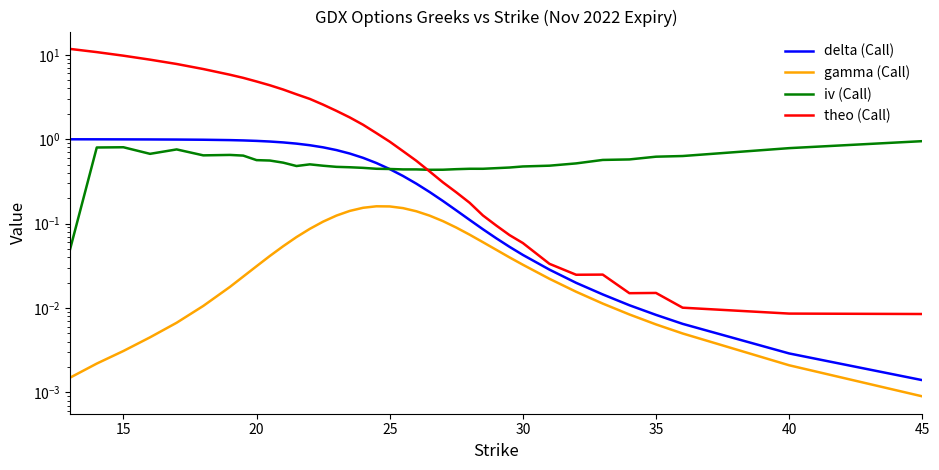

Which series has the largest range (max minus min)?

theo (Call)